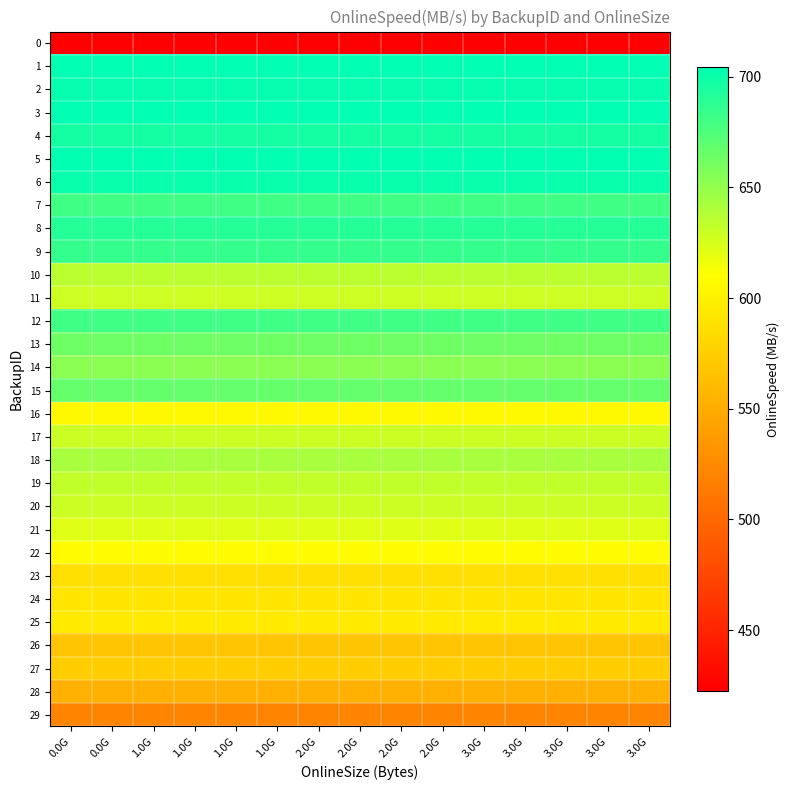

Reading right to left, what are all the values shown in this chart?

0: 3.0G=422.5	3.0G=422.5	3.0G=422.5	3.0G=422.5	3.0G=422.5	2.0G=422.5	2.0G=422.5	2.0G=422.5	2.0G=422.5	1.0G=422.5	1.0G=422.5	1.0G=422.5	1.0G=422.5	0.0G=422.5	0.0G=422.5
1: 3.0G=704.0	3.0G=704.0	3.0G=704.0	3.0G=704.0	3.0G=704.0	2.0G=704.0	2.0G=704.0	2.0G=704.0	2.0G=704.0	1.0G=704.0	1.0G=704.0	1.0G=704.0	1.0G=704.0	0.0G=704.0	0.0G=704.0
2: 3.0G=701.9	3.0G=701.9	3.0G=701.9	3.0G=701.9	3.0G=701.9	2.0G=701.9	2.0G=701.9	2.0G=701.9	2.0G=701.9	1.0G=701.9	1.0G=701.9	1.0G=701.9	1.0G=701.9	0.0G=701.9	0.0G=701.9
3: 3.0G=704.3	3.0G=704.3	3.0G=704.3	3.0G=704.3	3.0G=704.3	2.0G=704.3	2.0G=704.3	2.0G=704.3	2.0G=704.3	1.0G=704.3	1.0G=704.3	1.0G=704.3	1.0G=704.3	0.0G=704.3	0.0G=704.3
4: 3.0G=696.4	3.0G=696.4	3.0G=696.4	3.0G=696.4	3.0G=696.4	2.0G=696.4	2.0G=696.4	2.0G=696.4	2.0G=696.4	1.0G=696.4	1.0G=696.4	1.0G=696.4	1.0G=696.4	0.0G=696.4	0.0G=696.4
5: 3.0G=703.3	3.0G=703.3	3.0G=703.3	3.0G=703.3	3.0G=703.3	2.0G=703.3	2.0G=703.3	2.0G=703.3	2.0G=703.3	1.0G=703.3	1.0G=703.3	1.0G=703.3	1.0G=703.3	0.0G=703.3	0.0G=703.3
6: 3.0G=700.8	3.0G=700.8	3.0G=700.8	3.0G=700.8	3.0G=700.8	2.0G=700.8	2.0G=700.8	2.0G=700.8	2.0G=700.8	1.0G=700.8	1.0G=700.8	1.0G=700.8	1.0G=700.8	0.0G=700.8	0.0G=700.8
7: 3.0G=680.3	3.0G=680.3	3.0G=680.3	3.0G=680.3	3.0G=680.3	2.0G=680.3	2.0G=680.3	2.0G=680.3	2.0G=680.3	1.0G=680.3	1.0G=680.3	1.0G=680.3	1.0G=680.3	0.0G=680.3	0.0G=680.3
8: 3.0G=690.5	3.0G=690.5	3.0G=690.5	3.0G=690.5	3.0G=690.5	2.0G=690.5	2.0G=690.5	2.0G=690.5	2.0G=690.5	1.0G=690.5	1.0G=690.5	1.0G=690.5	1.0G=690.5	0.0G=690.5	0.0G=690.5
9: 3.0G=684.6	3.0G=684.6	3.0G=684.6	3.0G=684.6	3.0G=684.6	2.0G=684.6	2.0G=684.6	2.0G=684.6	2.0G=684.6	1.0G=684.6	1.0G=684.6	1.0G=684.6	1.0G=684.6	0.0G=684.6	0.0G=684.6
10: 3.0G=635.3	3.0G=635.3	3.0G=635.3	3.0G=635.3	3.0G=635.3	2.0G=635.3	2.0G=635.3	2.0G=635.3	2.0G=635.3	1.0G=635.3	1.0G=635.3	1.0G=635.3	1.0G=635.3	0.0G=635.3	0.0G=635.3
11: 3.0G=628.9	3.0G=628.9	3.0G=628.9	3.0G=628.9	3.0G=628.9	2.0G=628.9	2.0G=628.9	2.0G=628.9	2.0G=628.9	1.0G=628.9	1.0G=628.9	1.0G=628.9	1.0G=628.9	0.0G=628.9	0.0G=628.9
12: 3.0G=680.4	3.0G=680.4	3.0G=680.4	3.0G=680.4	3.0G=680.4	2.0G=680.4	2.0G=680.4	2.0G=680.4	2.0G=680.4	1.0G=680.4	1.0G=680.4	1.0G=680.4	1.0G=680.4	0.0G=680.4	0.0G=680.4
13: 3.0G=663.2	3.0G=663.2	3.0G=663.2	3.0G=663.2	3.0G=663.2	2.0G=663.2	2.0G=663.2	2.0G=663.2	2.0G=663.2	1.0G=663.2	1.0G=663.2	1.0G=663.2	1.0G=663.2	0.0G=663.2	0.0G=663.2
14: 3.0G=652.6	3.0G=652.6	3.0G=652.6	3.0G=652.6	3.0G=652.6	2.0G=652.6	2.0G=652.6	2.0G=652.6	2.0G=652.6	1.0G=652.6	1.0G=652.6	1.0G=652.6	1.0G=652.6	0.0G=652.6	0.0G=652.6
15: 3.0G=666.4	3.0G=666.4	3.0G=666.4	3.0G=666.4	3.0G=666.4	2.0G=666.4	2.0G=666.4	2.0G=666.4	2.0G=666.4	1.0G=666.4	1.0G=666.4	1.0G=666.4	1.0G=666.4	0.0G=666.4	0.0G=666.4
16: 3.0G=605.9	3.0G=605.9	3.0G=605.9	3.0G=605.9	3.0G=605.9	2.0G=605.9	2.0G=605.9	2.0G=605.9	2.0G=605.9	1.0G=605.9	1.0G=605.9	1.0G=605.9	1.0G=605.9	0.0G=605.9	0.0G=605.9
17: 3.0G=629.3	3.0G=629.3	3.0G=629.3	3.0G=629.3	3.0G=629.3	2.0G=629.3	2.0G=629.3	2.0G=629.3	2.0G=629.3	1.0G=629.3	1.0G=629.3	1.0G=629.3	1.0G=629.3	0.0G=629.3	0.0G=629.3
18: 3.0G=642.6	3.0G=642.6	3.0G=642.6	3.0G=642.6	3.0G=642.6	2.0G=642.6	2.0G=642.6	2.0G=642.6	2.0G=642.6	1.0G=642.6	1.0G=642.6	1.0G=642.6	1.0G=642.6	0.0G=642.6	0.0G=642.6
19: 3.0G=633.0	3.0G=633.0	3.0G=633.0	3.0G=633.0	3.0G=633.0	2.0G=633.0	2.0G=633.0	2.0G=633.0	2.0G=633.0	1.0G=633.0	1.0G=633.0	1.0G=633.0	1.0G=633.0	0.0G=633.0	0.0G=633.0
20: 3.0G=629.2	3.0G=629.2	3.0G=629.2	3.0G=629.2	3.0G=629.2	2.0G=629.2	2.0G=629.2	2.0G=629.2	2.0G=629.2	1.0G=629.2	1.0G=629.2	1.0G=629.2	1.0G=629.2	0.0G=629.2	0.0G=629.2
21: 3.0G=622.2	3.0G=622.2	3.0G=622.2	3.0G=622.2	3.0G=622.2	2.0G=622.2	2.0G=622.2	2.0G=622.2	2.0G=622.2	1.0G=622.2	1.0G=622.2	1.0G=622.2	1.0G=622.2	0.0G=622.2	0.0G=622.2
22: 3.0G=607.7	3.0G=607.7	3.0G=607.7	3.0G=607.7	3.0G=607.7	2.0G=607.7	2.0G=607.7	2.0G=607.7	2.0G=607.7	1.0G=607.7	1.0G=607.7	1.0G=607.7	1.0G=607.7	0.0G=607.7	0.0G=607.7
23: 3.0G=587.8	3.0G=587.8	3.0G=587.8	3.0G=587.8	3.0G=587.8	2.0G=587.8	2.0G=587.8	2.0G=587.8	2.0G=587.8	1.0G=587.8	1.0G=587.8	1.0G=587.8	1.0G=587.8	0.0G=587.8	0.0G=587.8
24: 3.0G=591.8	3.0G=591.8	3.0G=591.8	3.0G=591.8	3.0G=591.8	2.0G=591.8	2.0G=591.8	2.0G=591.8	2.0G=591.8	1.0G=591.8	1.0G=591.8	1.0G=591.8	1.0G=591.8	0.0G=591.8	0.0G=591.8
25: 3.0G=595.3	3.0G=595.3	3.0G=595.3	3.0G=595.3	3.0G=595.3	2.0G=595.3	2.0G=595.3	2.0G=595.3	2.0G=595.3	1.0G=595.3	1.0G=595.3	1.0G=595.3	1.0G=595.3	0.0G=595.3	0.0G=595.3
26: 3.0G=568.0	3.0G=568.0	3.0G=568.0	3.0G=568.0	3.0G=568.0	2.0G=568.0	2.0G=568.0	2.0G=568.0	2.0G=568.0	1.0G=568.0	1.0G=568.0	1.0G=568.0	1.0G=568.0	0.0G=568.0	0.0G=568.0
27: 3.0G=573.9	3.0G=573.9	3.0G=573.9	3.0G=573.9	3.0G=573.9	2.0G=573.9	2.0G=573.9	2.0G=573.9	2.0G=573.9	1.0G=573.9	1.0G=573.9	1.0G=573.9	1.0G=573.9	0.0G=573.9	0.0G=573.9
28: 3.0G=552.5	3.0G=552.5	3.0G=552.5	3.0G=552.5	3.0G=552.5	2.0G=552.5	2.0G=552.5	2.0G=552.5	2.0G=552.5	1.0G=552.5	1.0G=552.5	1.0G=552.5	1.0G=552.5	0.0G=552.5	0.0G=552.5
29: 3.0G=521.2	3.0G=521.2	3.0G=521.2	3.0G=521.2	3.0G=521.2	2.0G=521.2	2.0G=521.2	2.0G=521.2	2.0G=521.2	1.0G=521.2	1.0G=521.2	1.0G=521.2	1.0G=521.2	0.0G=521.2	0.0G=521.2